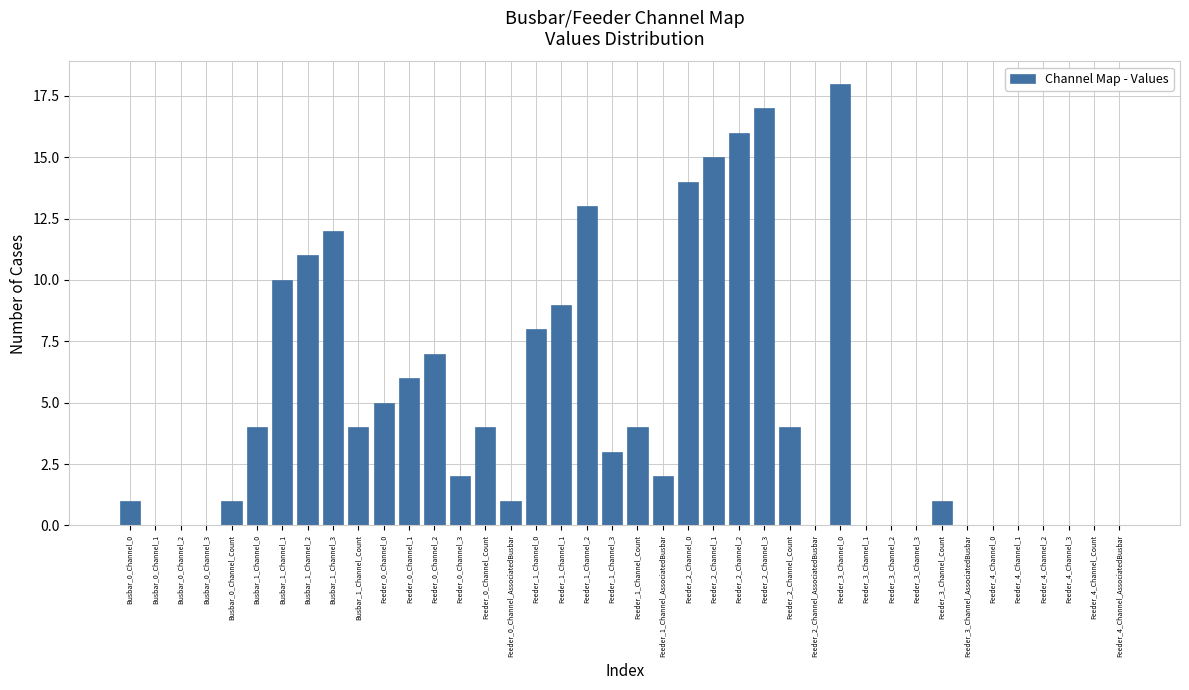

At which category does the chart reach its peak across all series?

Feeder_3_Channel_0